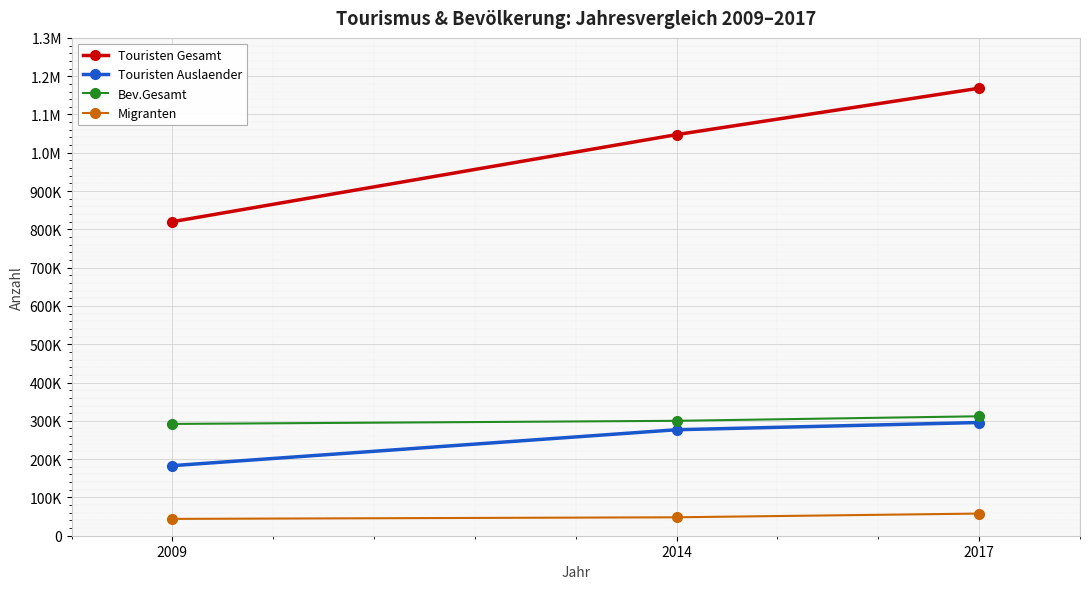

What are all the series names shown in the legend?

Touristen Gesamt, Touristen Auslaender, Bev.Gesamt, Migranten